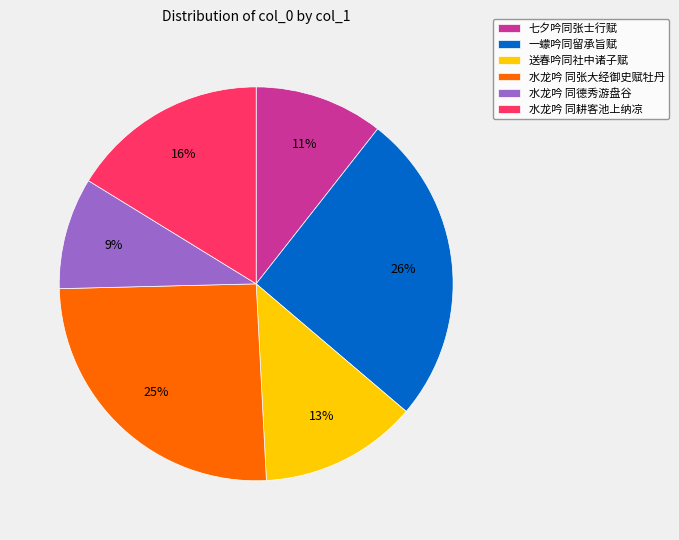

Count the number of slices in the pie.

6